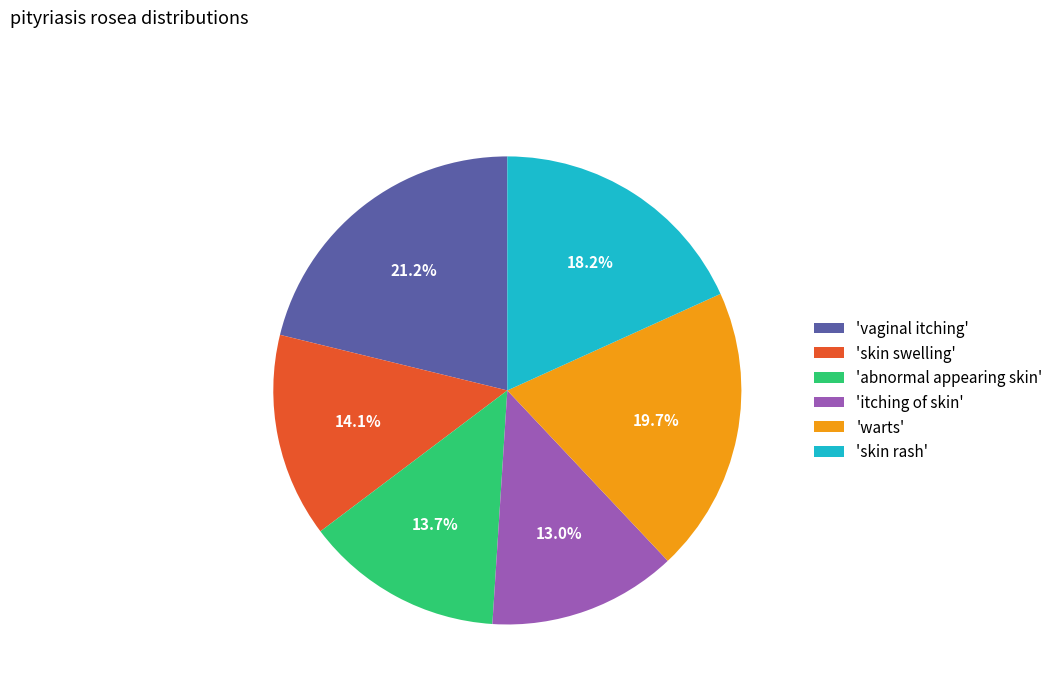

How many segments does this pie chart have?

6